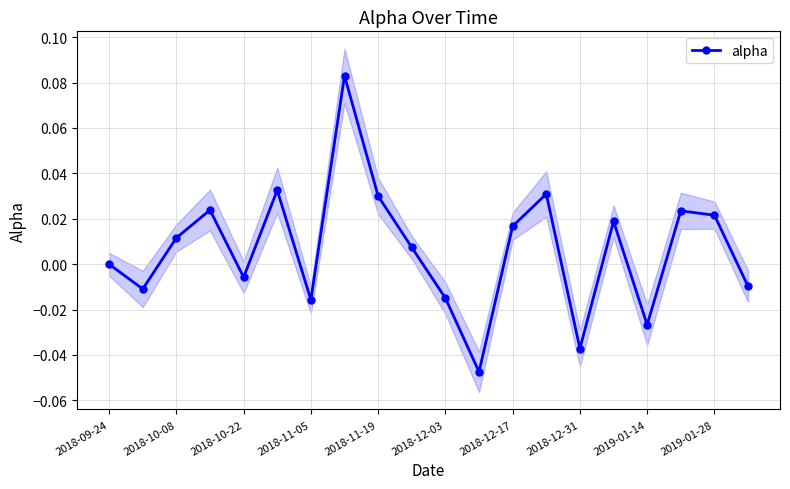

How many interior local valleys does the alpha series have?

6